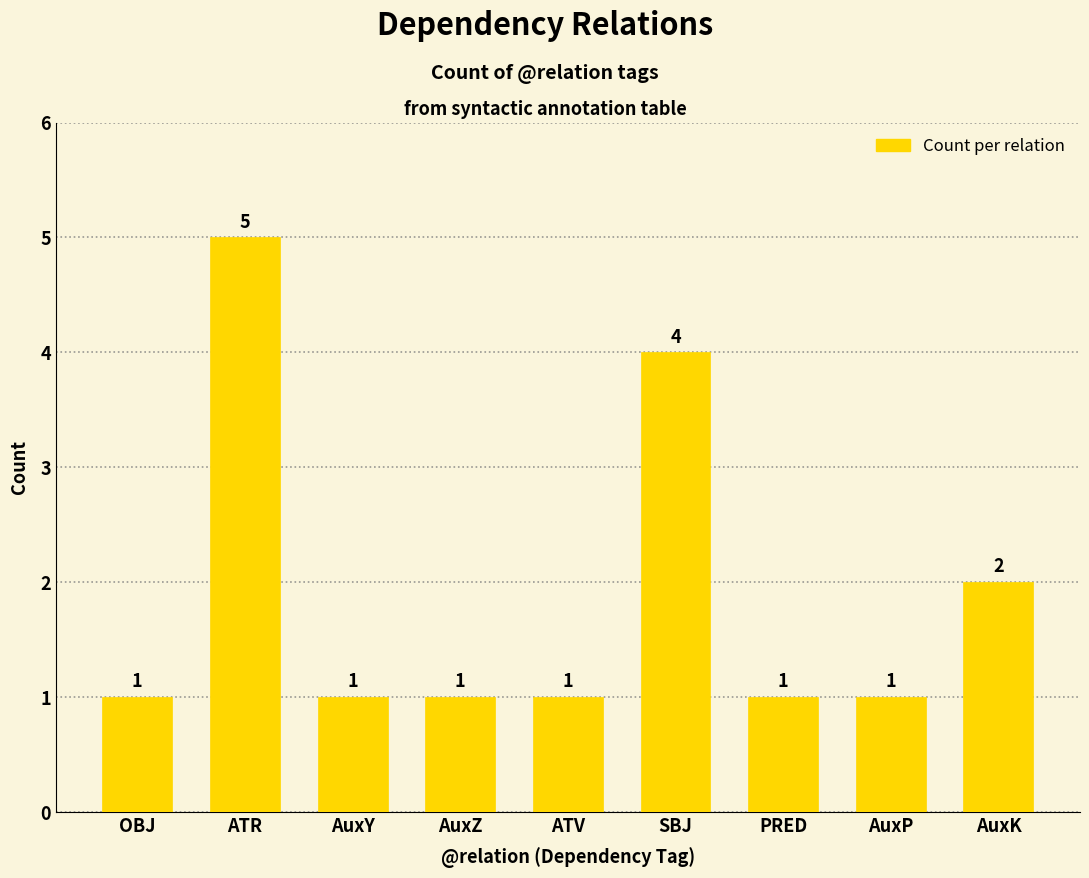

How many categories are shown in the chart?

9